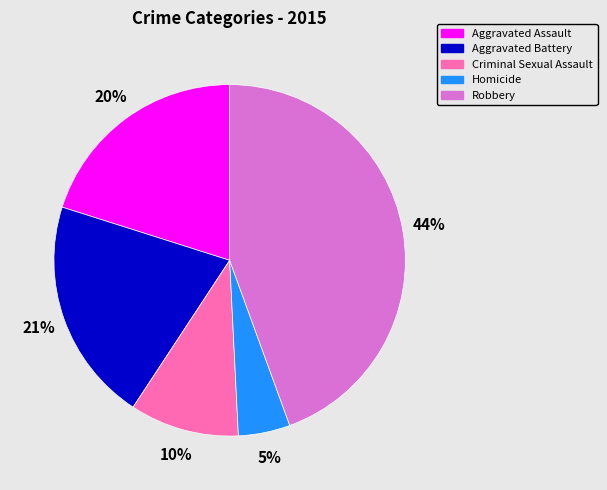

To the nearest percent, what is the average slice percentage?

20%